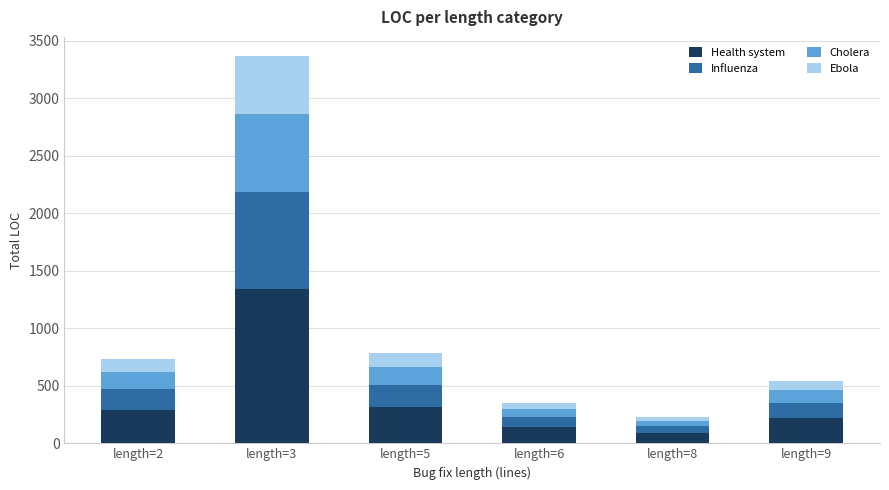

What is the approximate value of Health system at length=6?

140